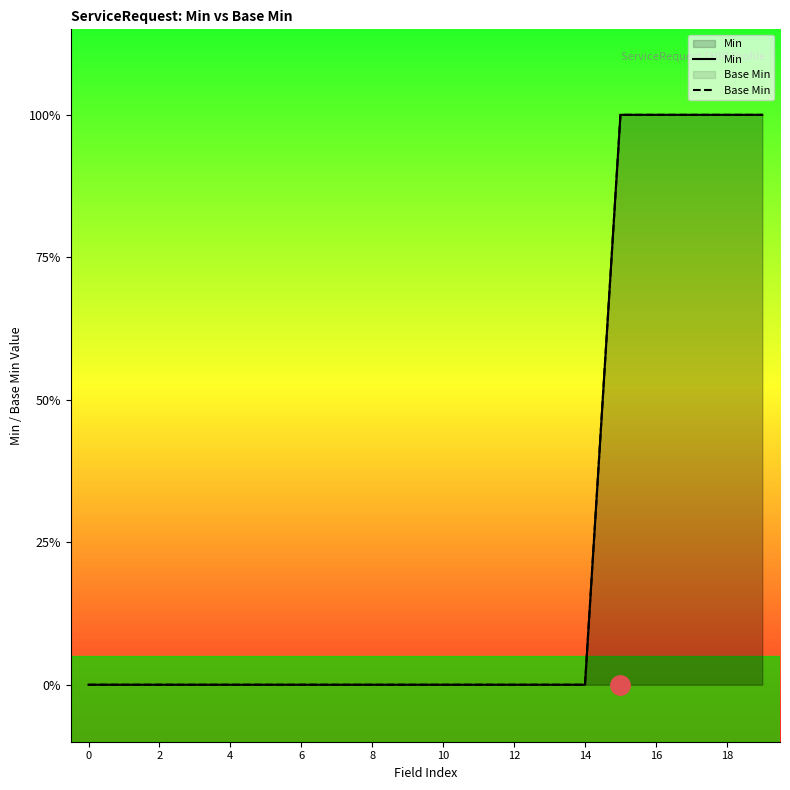

True or false: Base Min and Min intersect in this chart.

False